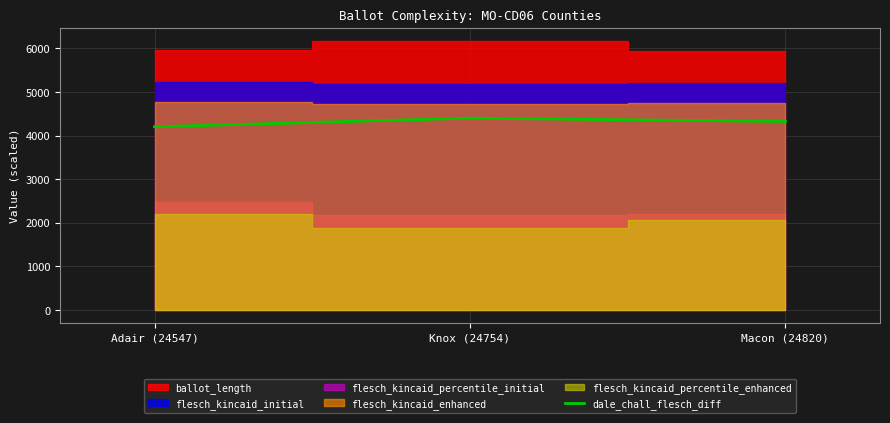

Reading right to left, what are all the values shown in this chart?

4324.5	4401.0	4202.3